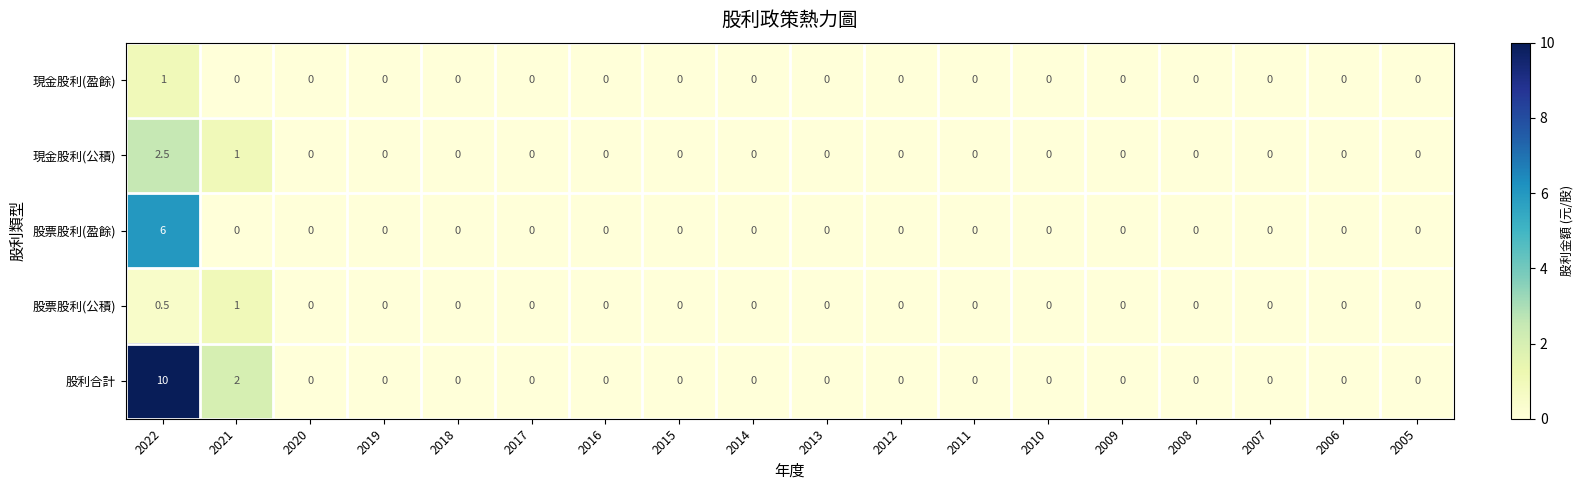

Is it true that 現金股利(盈餘) equals -0.7 at 2013?

False